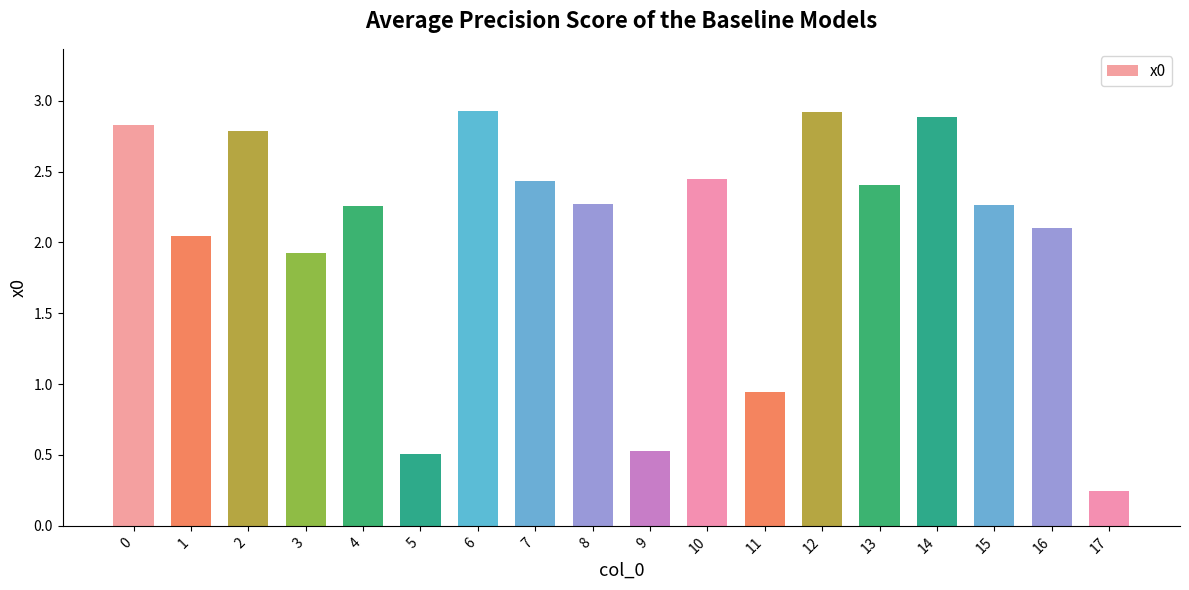

What is the change in value from 12 to 16?

-0.8